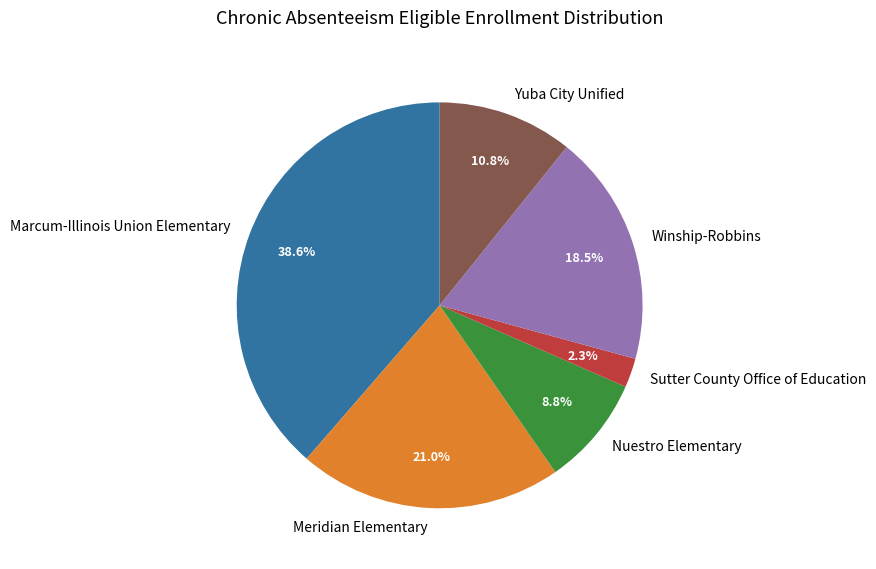

To the nearest percent, what is the combined percentage of Nuestro Elementary and Marcum-Illinois Union Elementary?

47%